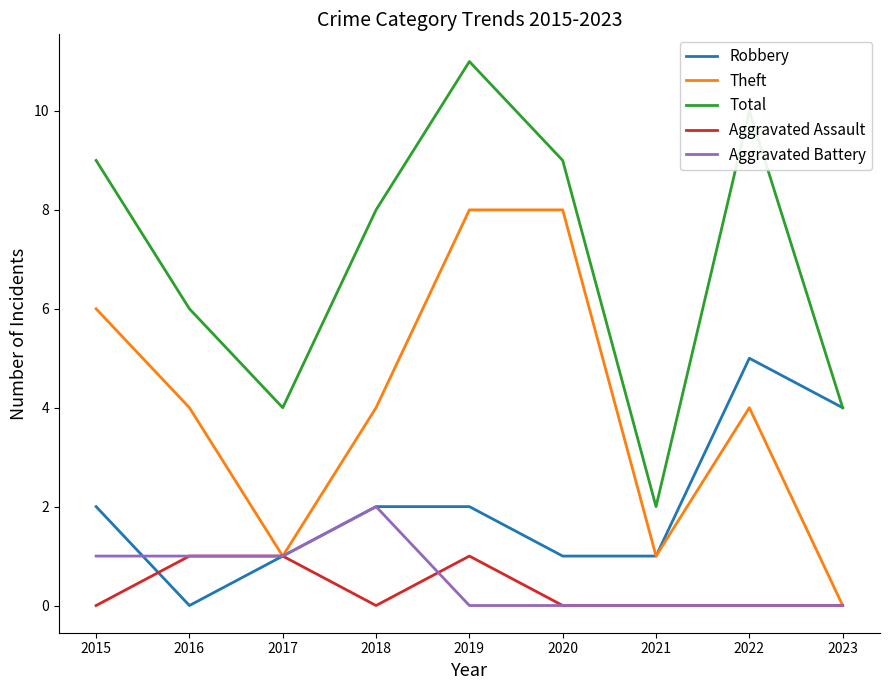

What is the spread (max minus min) of values at 2016?

6